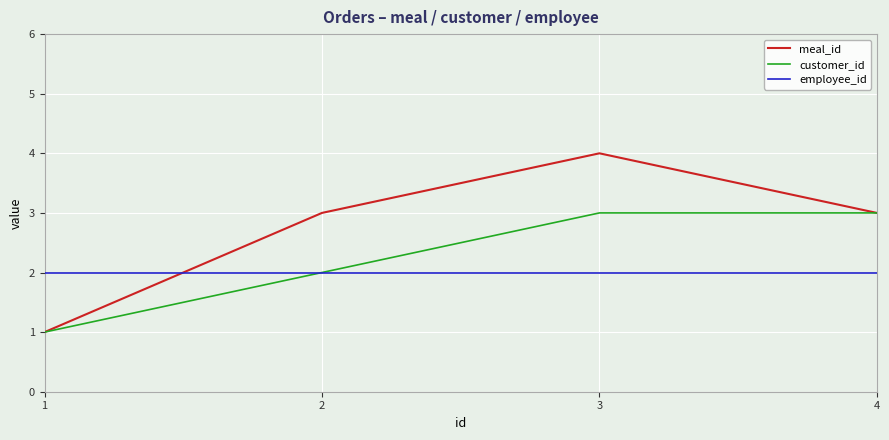

True or false: employee_id and meal_id intersect in this chart.

True